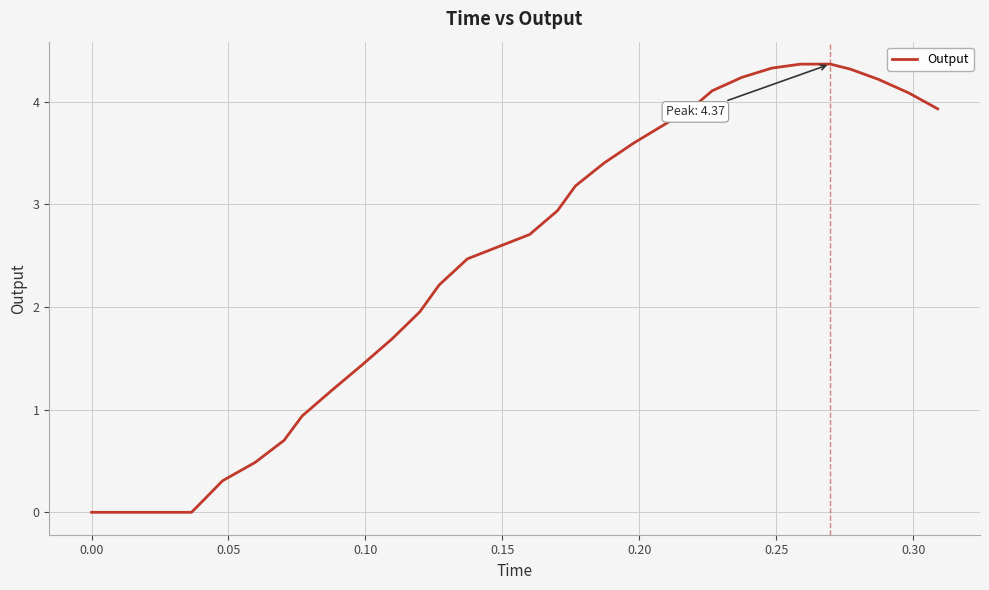

What is the maximum value shown in the chart?

4.4